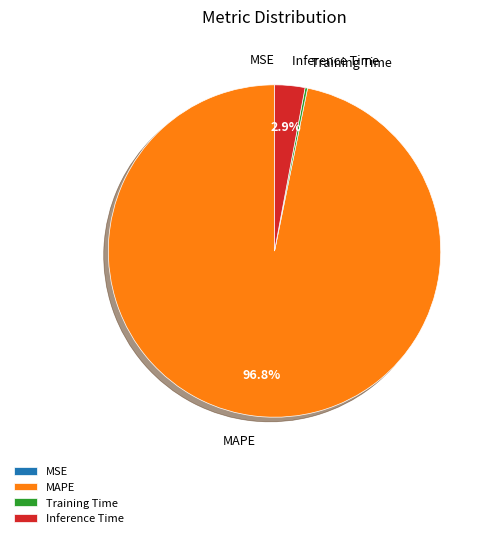

What is the majority slice?

MAPE